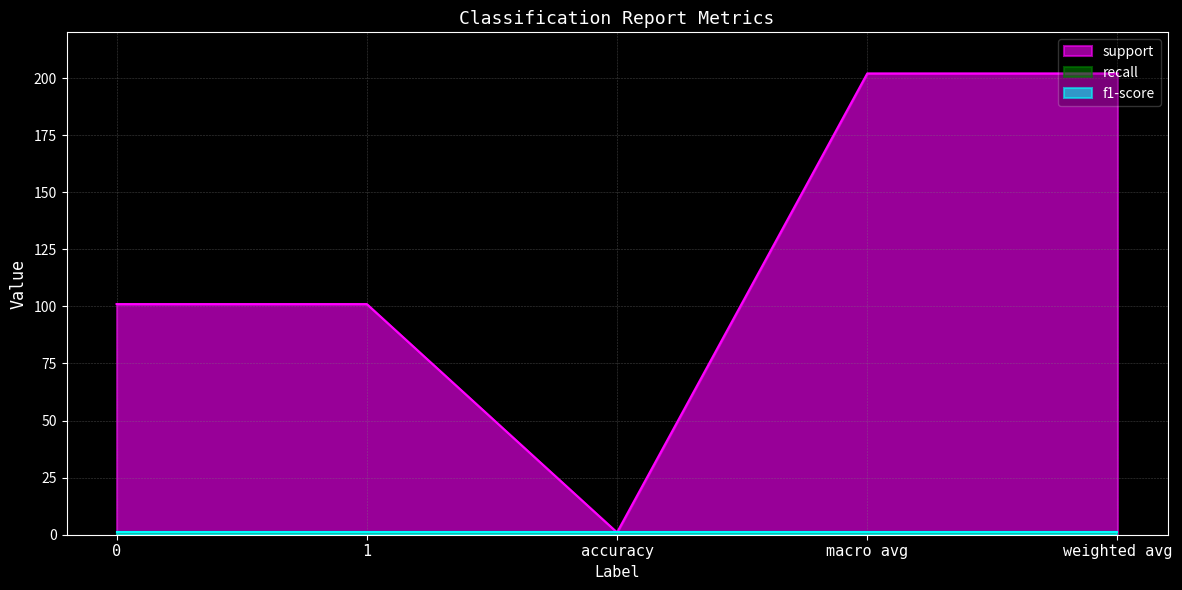

Rank the series by their maximum value, from highest to lowest.

support, recall, f1-score